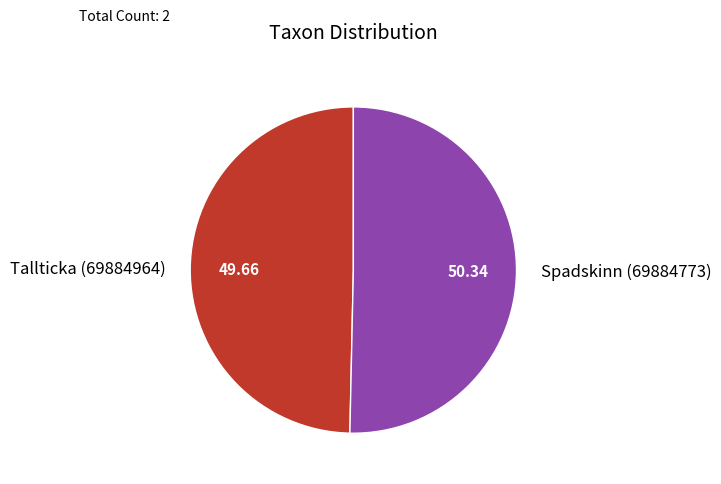

Combined, do Spadskinn (69884773) and Tallticka (69884964) account for over 50%?

Yes